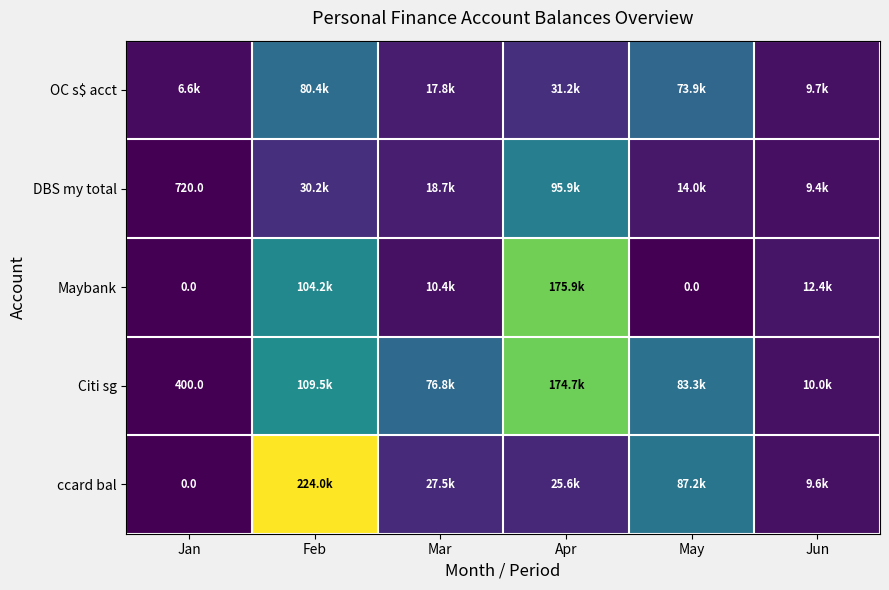

How many values in the Maybank series exceed 12440?

3